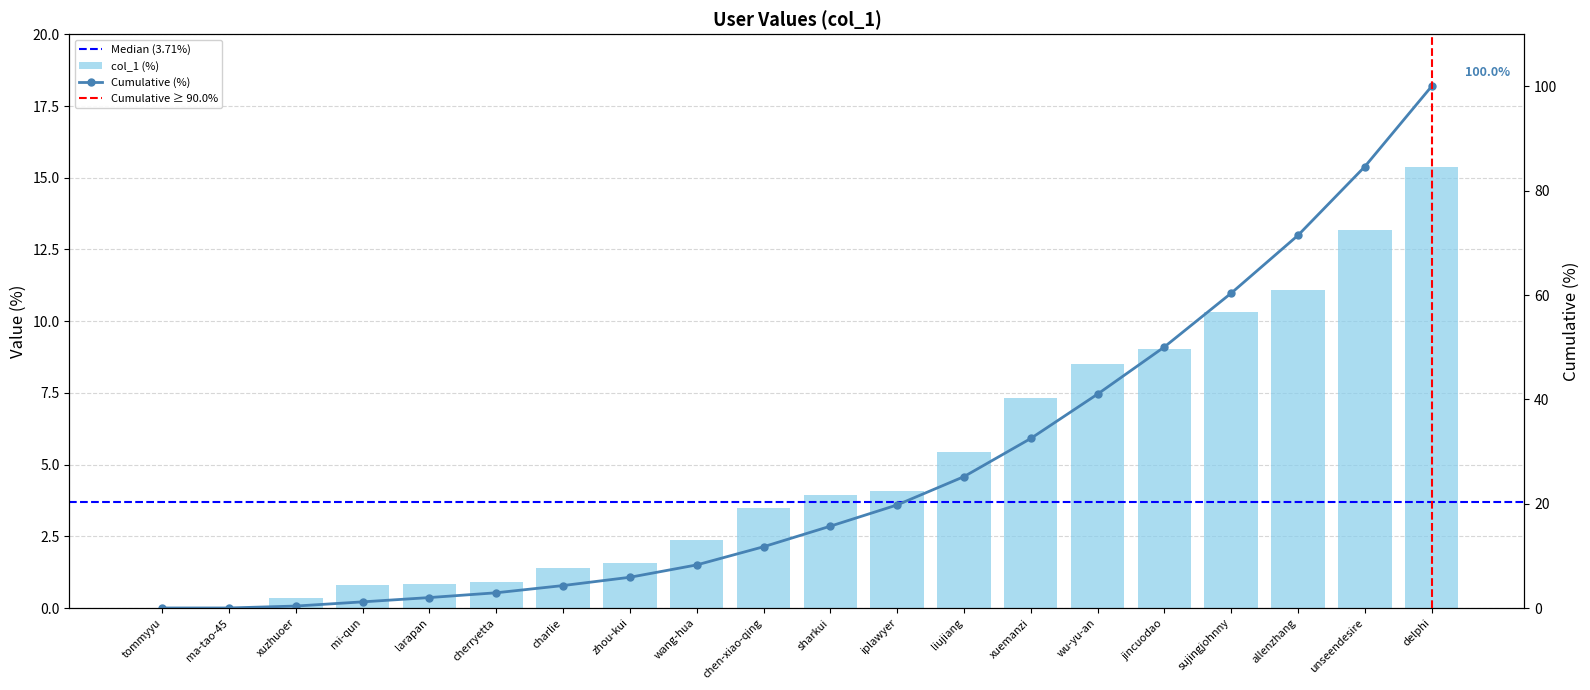

List the labels in order of value, smallest first.

ma-tao-45, tommyyu, xuzhuoer, mi-qun, larapan, cherryetta, charlie, zhou-kui, wang-hua, chen-xiao-qing, sharkui, iplawyer, liujiang, xuemanzi, wu-yu-an, jincuodao, sujingjohnny, allenzhang, unseendesire, delphi